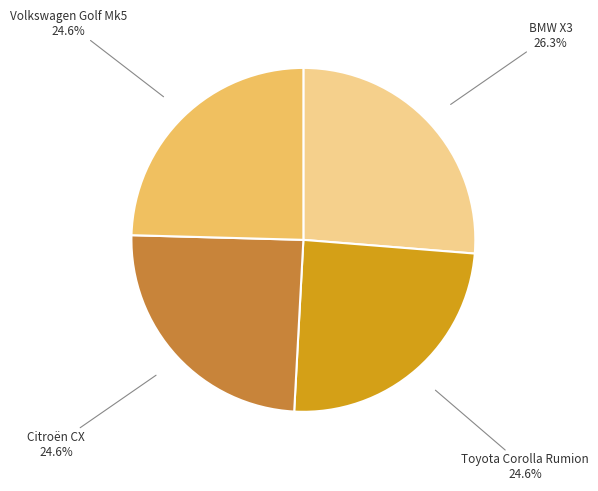

Is there any slice that represents more than half of the pie?

No